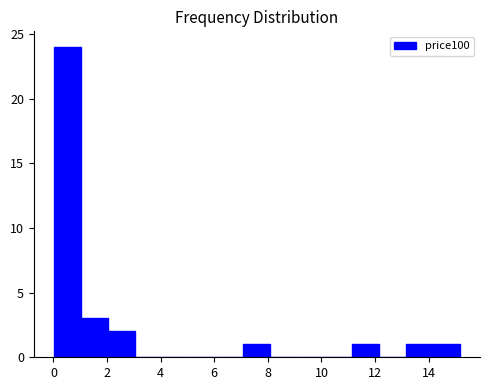

Over which range of the x-axis is the bar tallest?

0.0 to 1.0